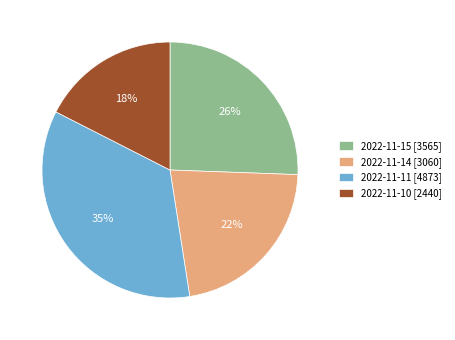

Is it true that 2022-11-14 is 12% of the pie?

False